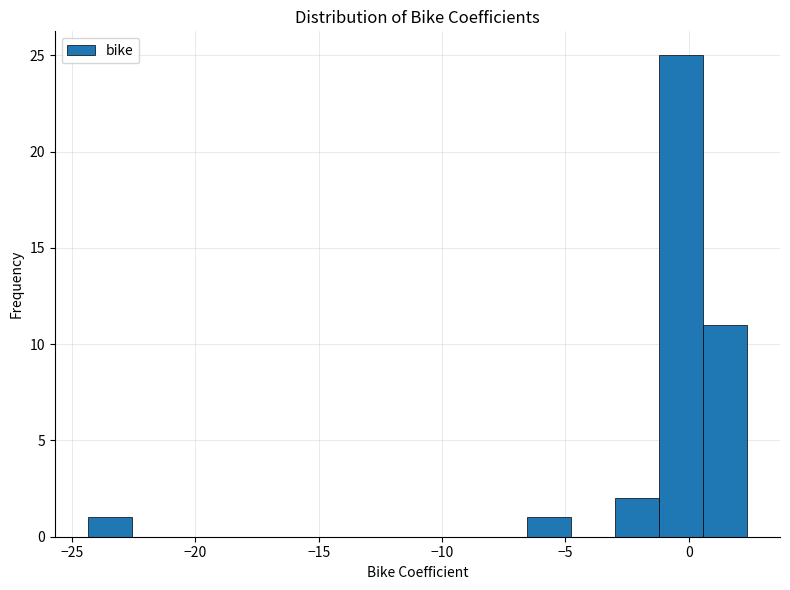

Read against the x-axis, roughly where is the centre of the tallest bar?

-0.5